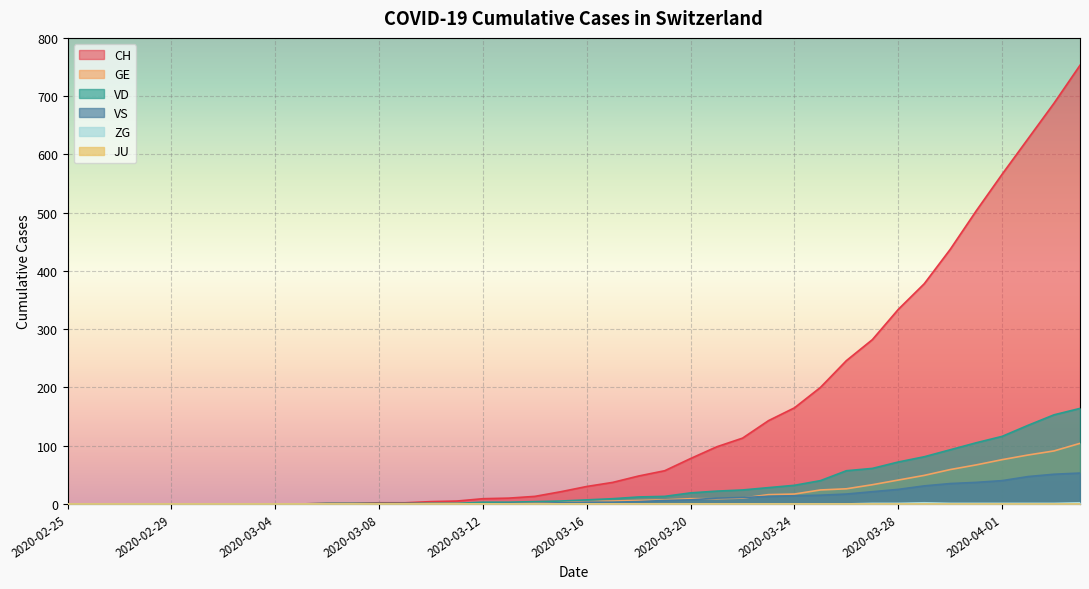

What position from the right is 2020-03-20?

16